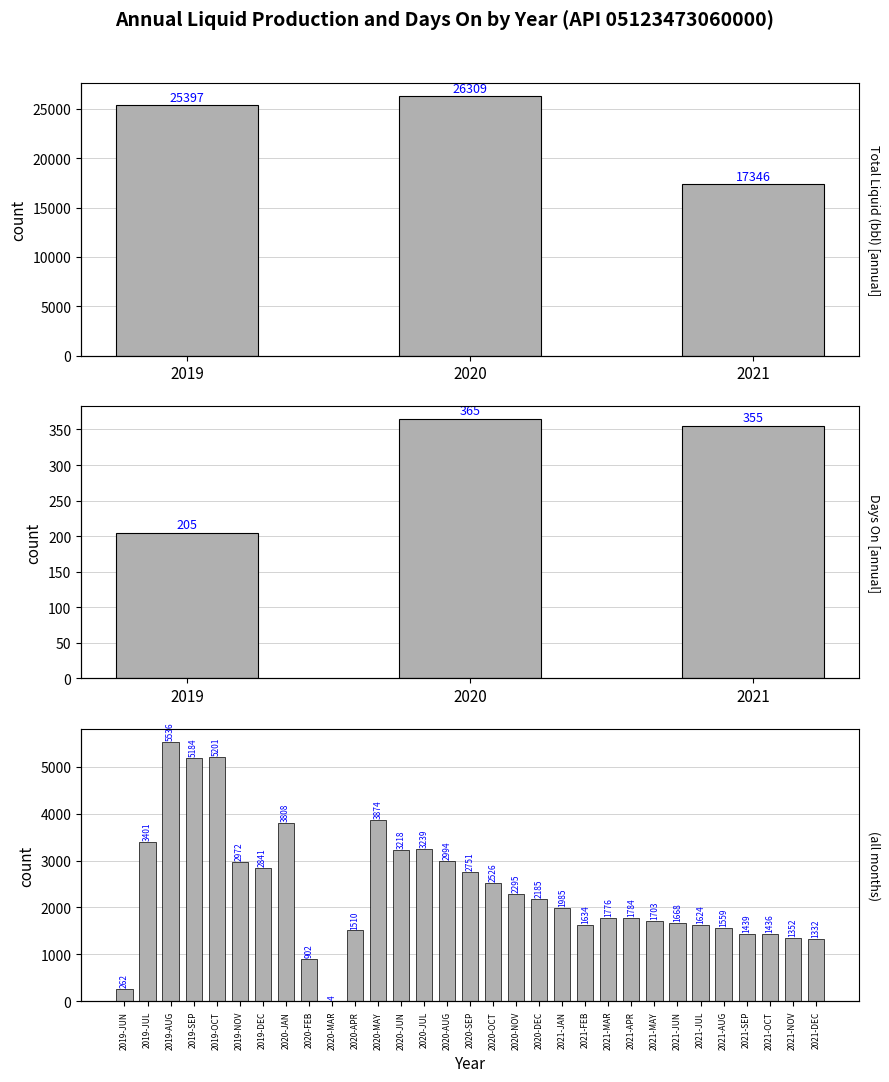

How many values are below 1985?

15